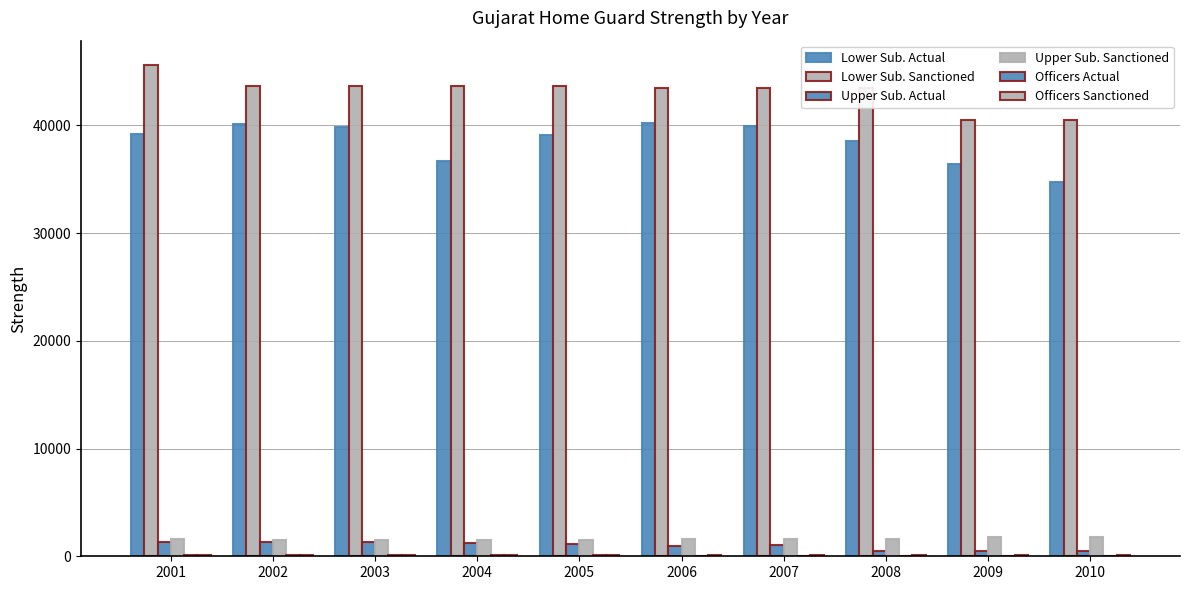

Does the chart contain stacked bars?

No